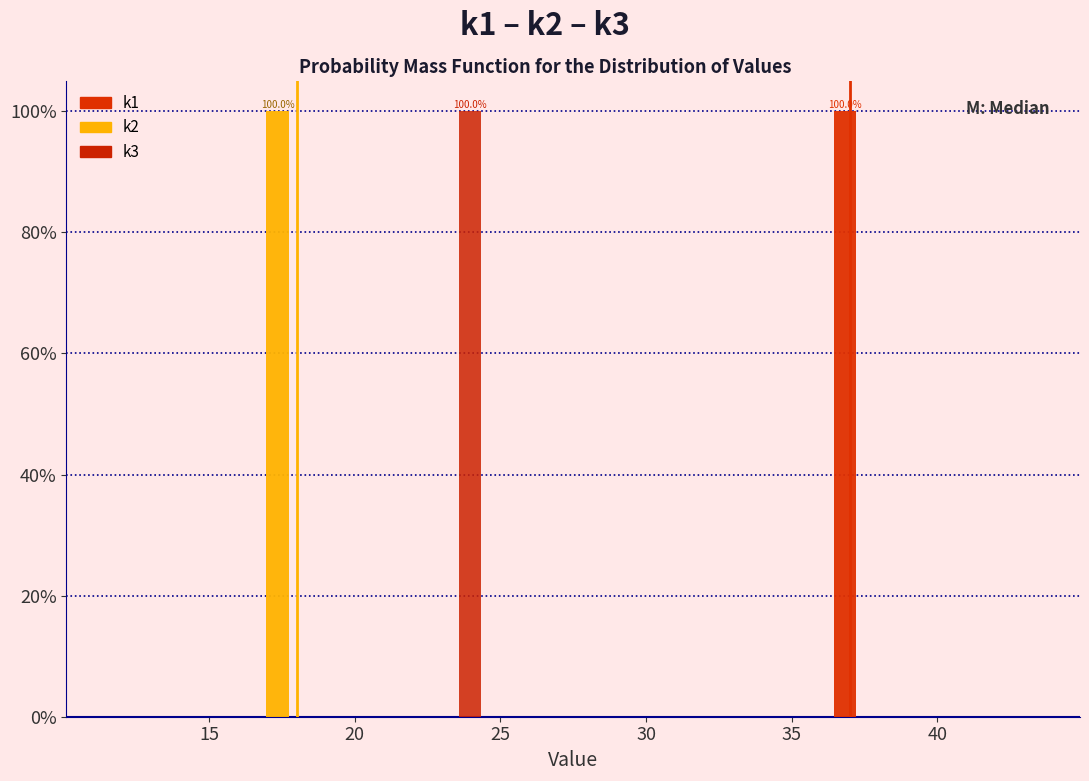

In the k2 series, which range on the x-axis has the tallest bar?

15.9 to 18.8